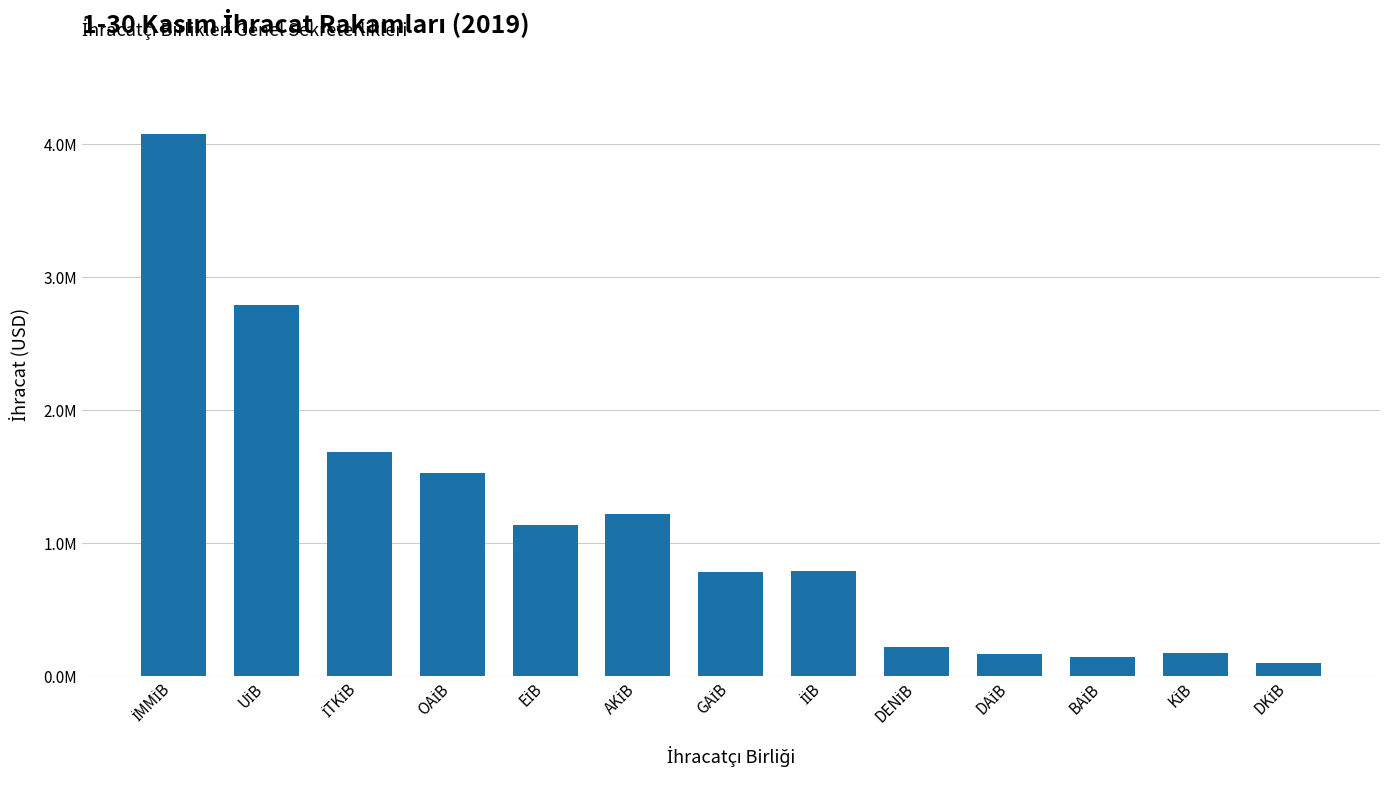

Does the chart contain any negative values?

No